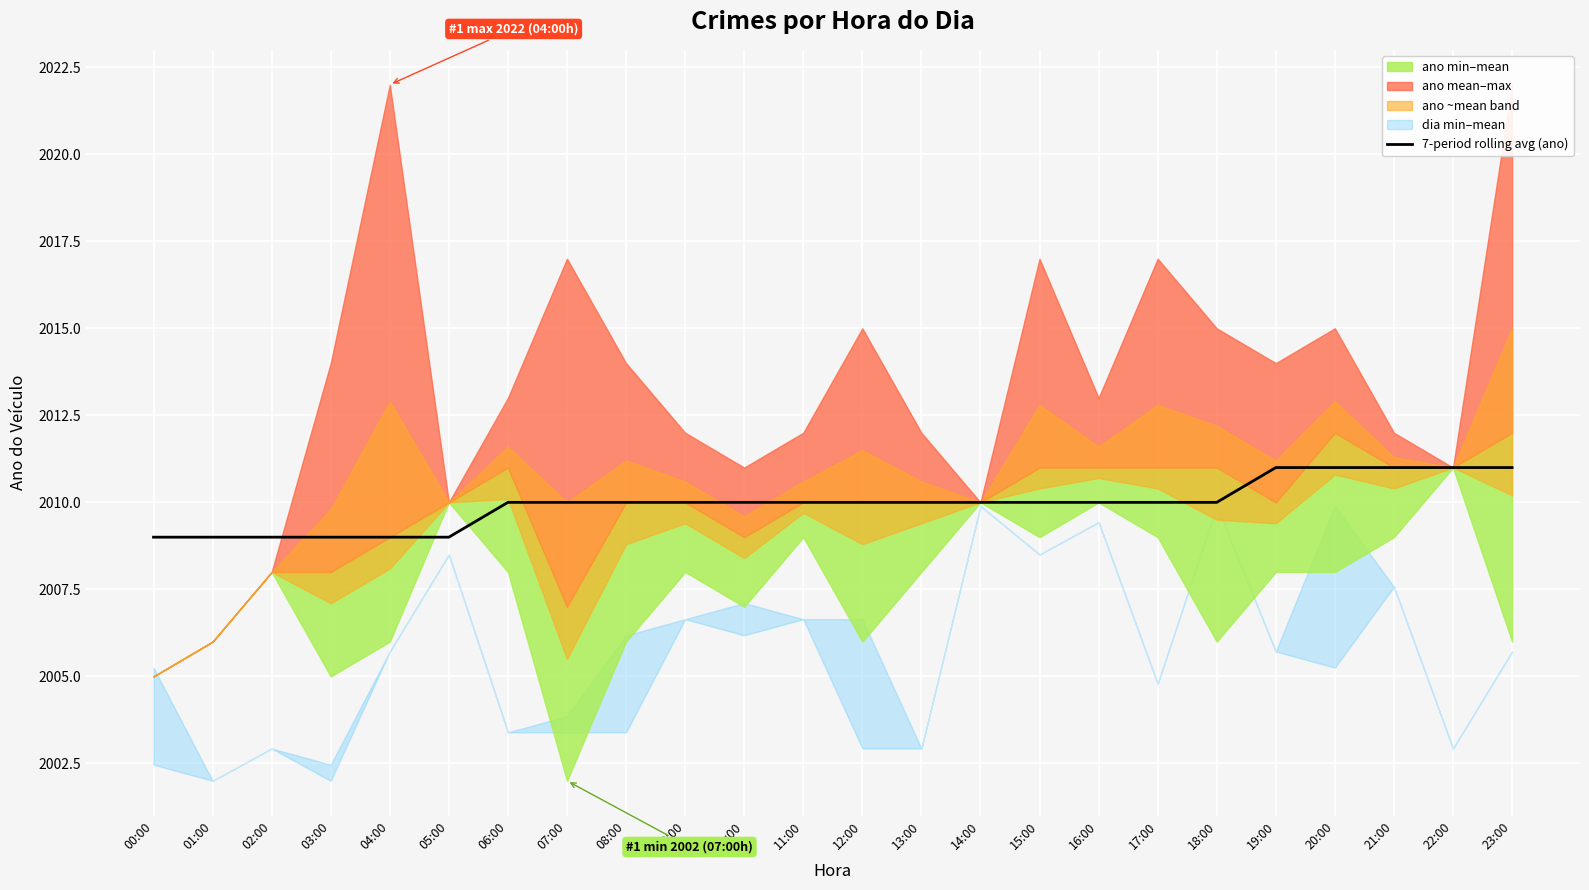

At which label is the value closest to 2010?

06:00